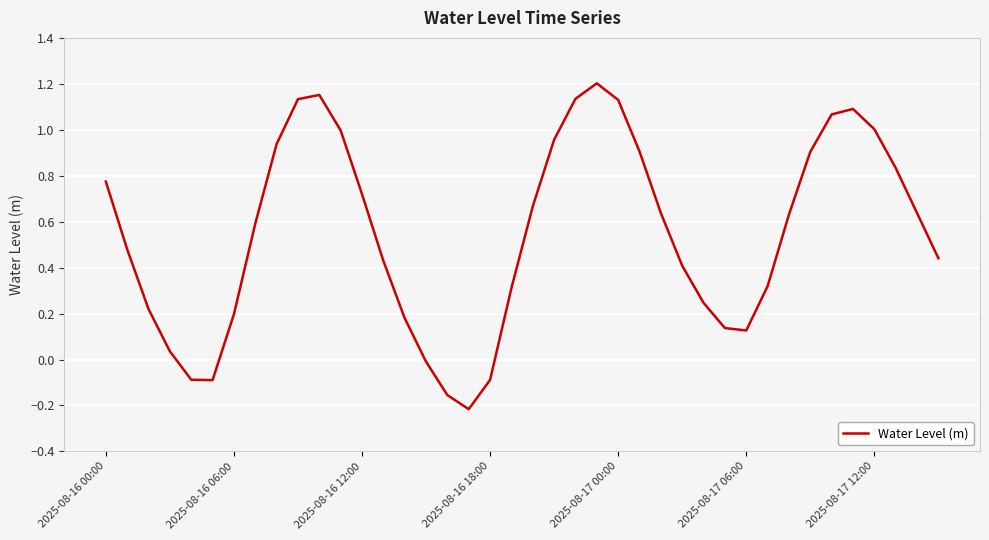

At which category does the chart reach its peak across all series?

23